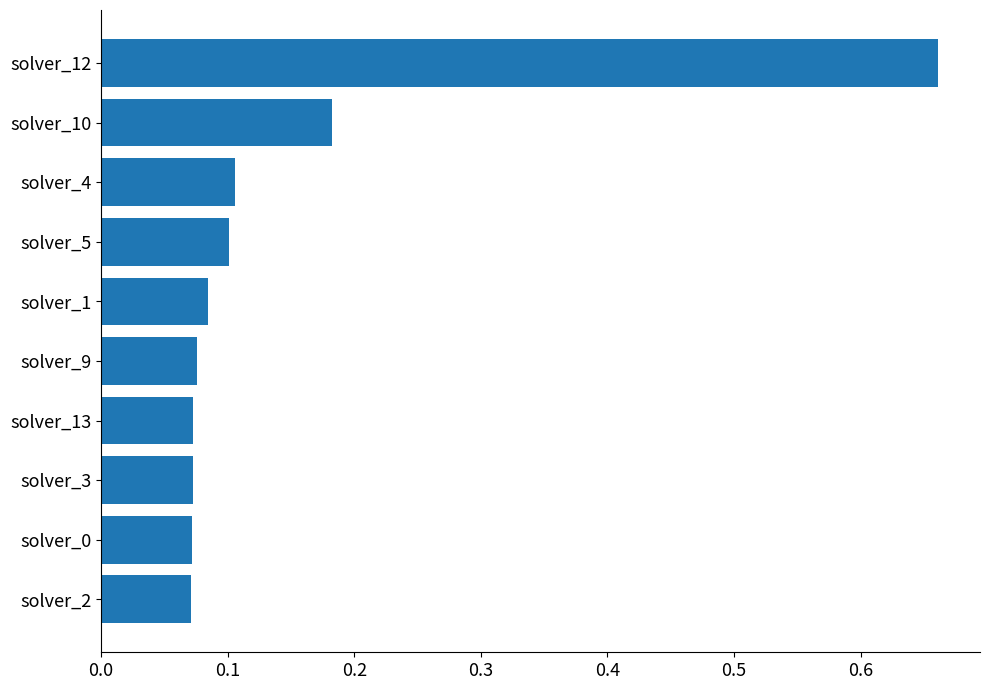

Is it true that the value at solver_0 is 0.1?

True